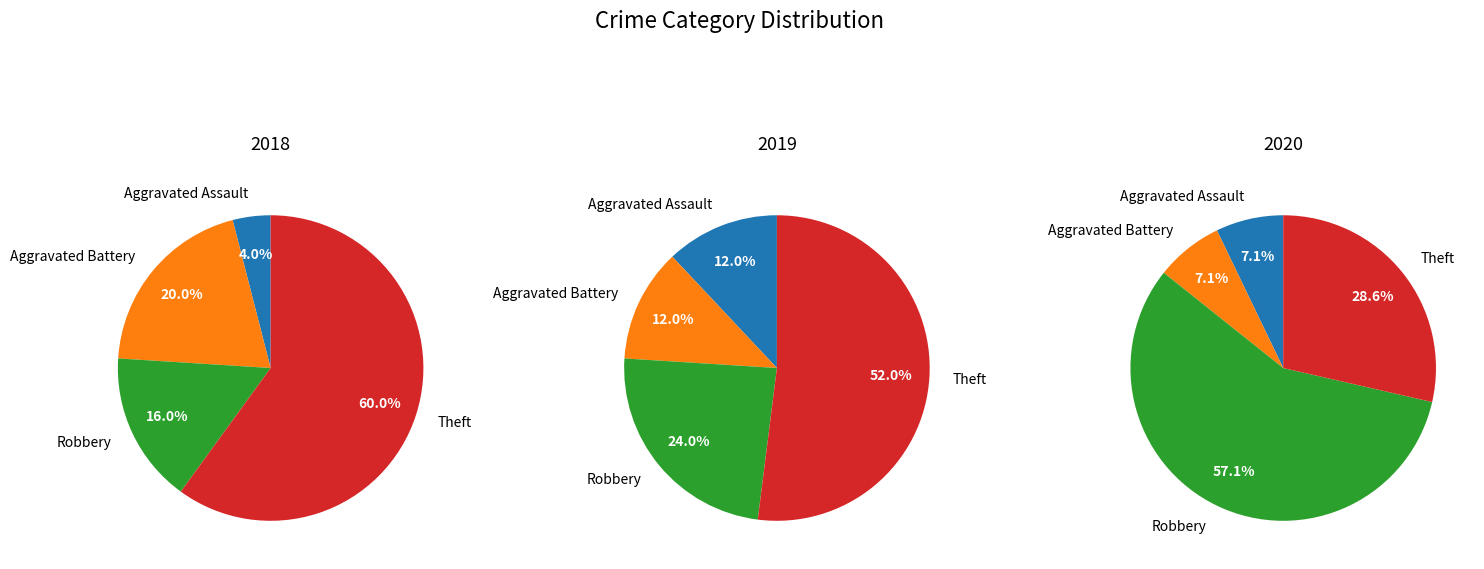

How many segments does this pie chart have?

4